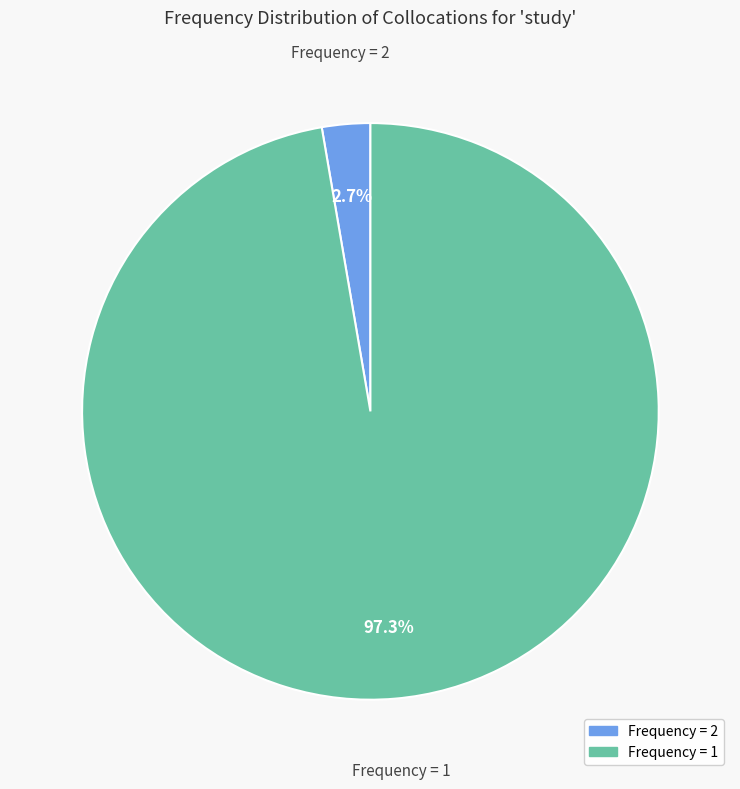

Does any single category account for the majority?

Yes